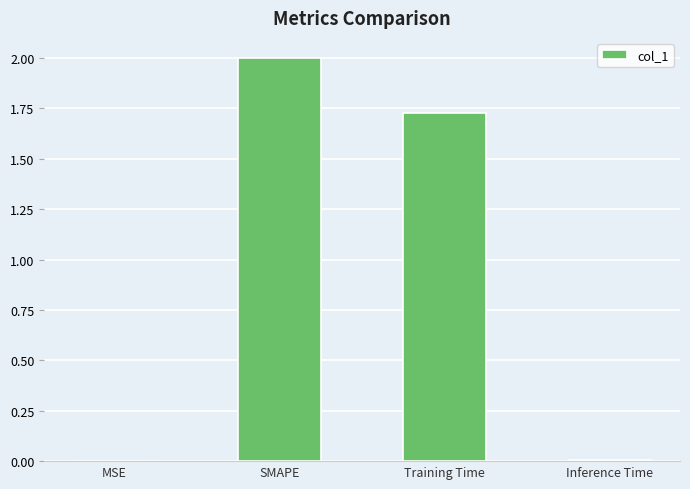

At which category does the chart reach its peak across all series?

SMAPE